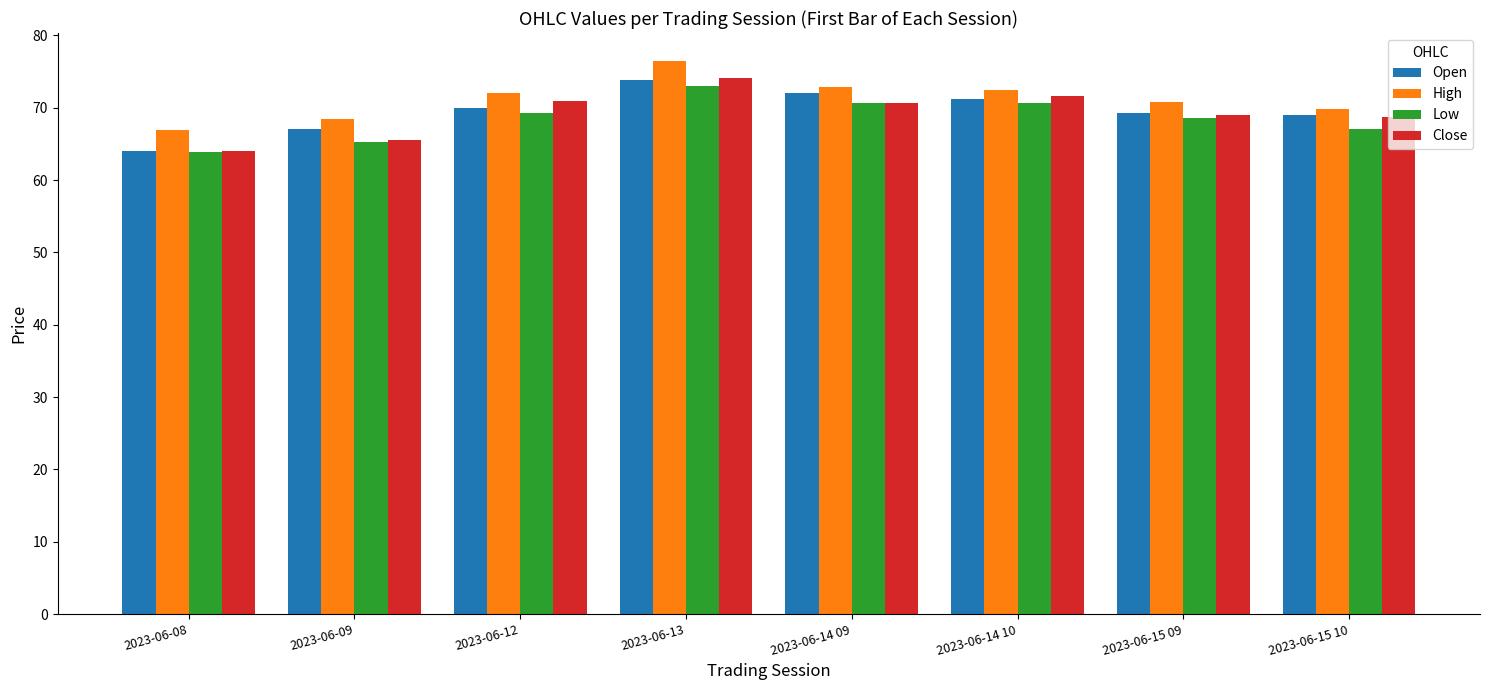

What is the total value across all series at 2023-06-09?

266.4